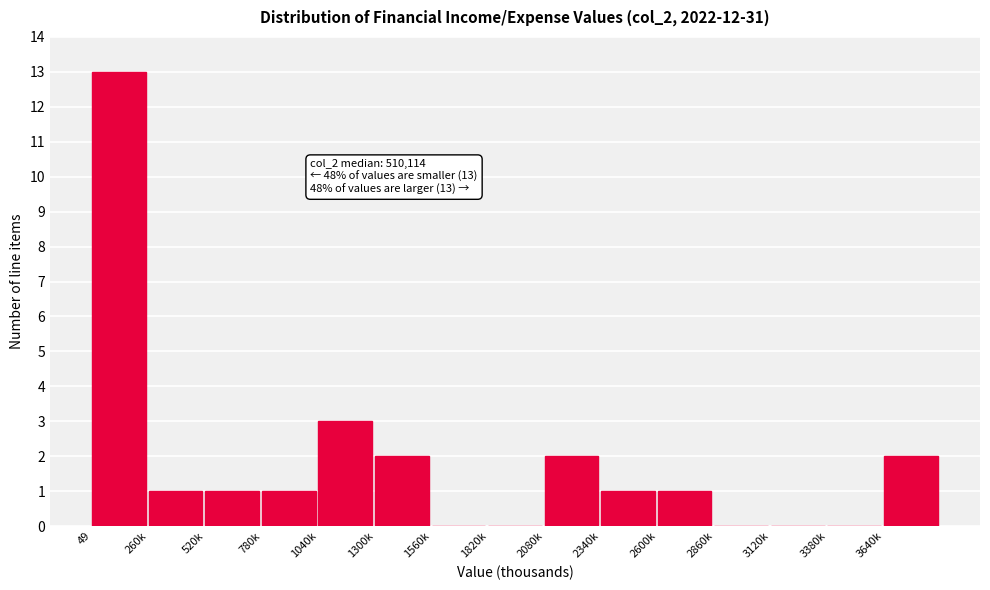

Reading left to right, extract all data points from this chart.

49=13	260k=1	520k=1	780k=1	1040k=3	1300k=2	1560k=0	1820k=0	2080k=2	2340k=1	2600k=1	2860k=0	3120k=0	3380k=0	3640k=2